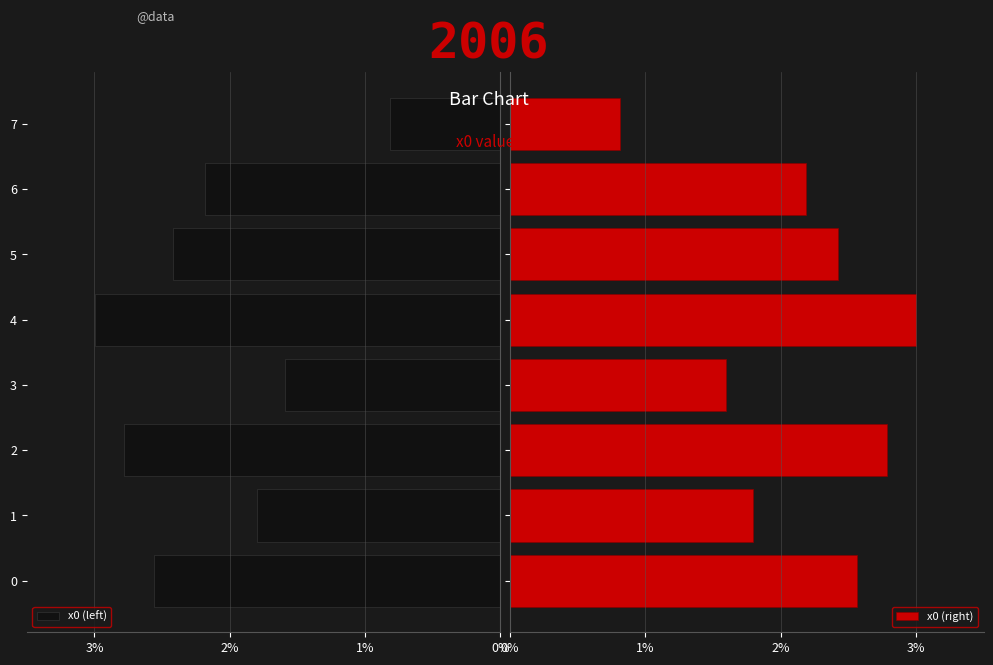

At how many categories does at least one series exceed 2?

5